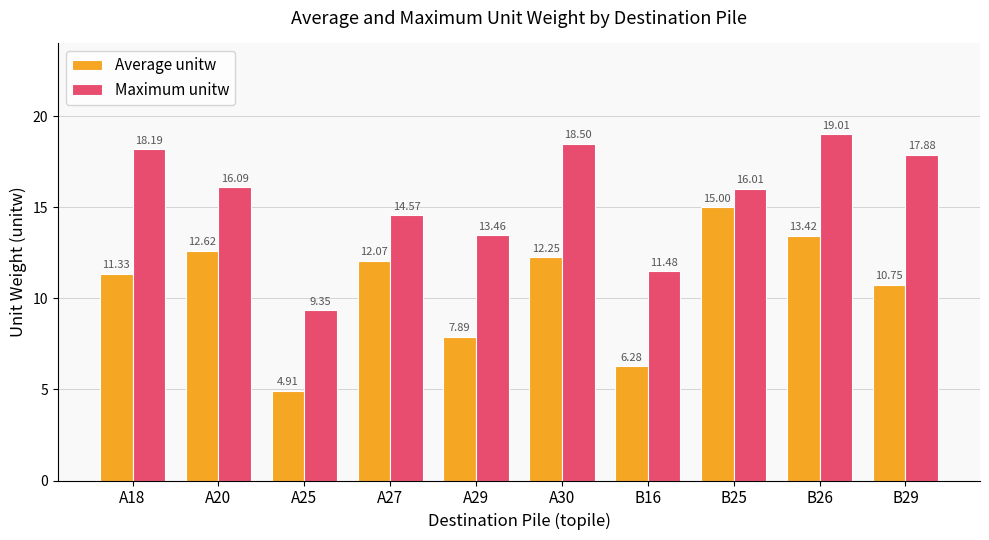

At which label does Average unitw first exceed 12?

A20